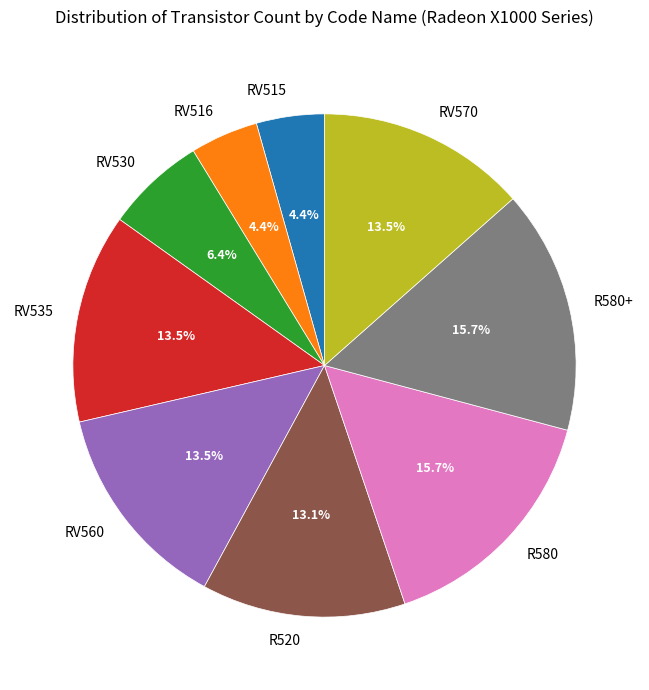

To the nearest percent, what portion does RV515 represent?

4%